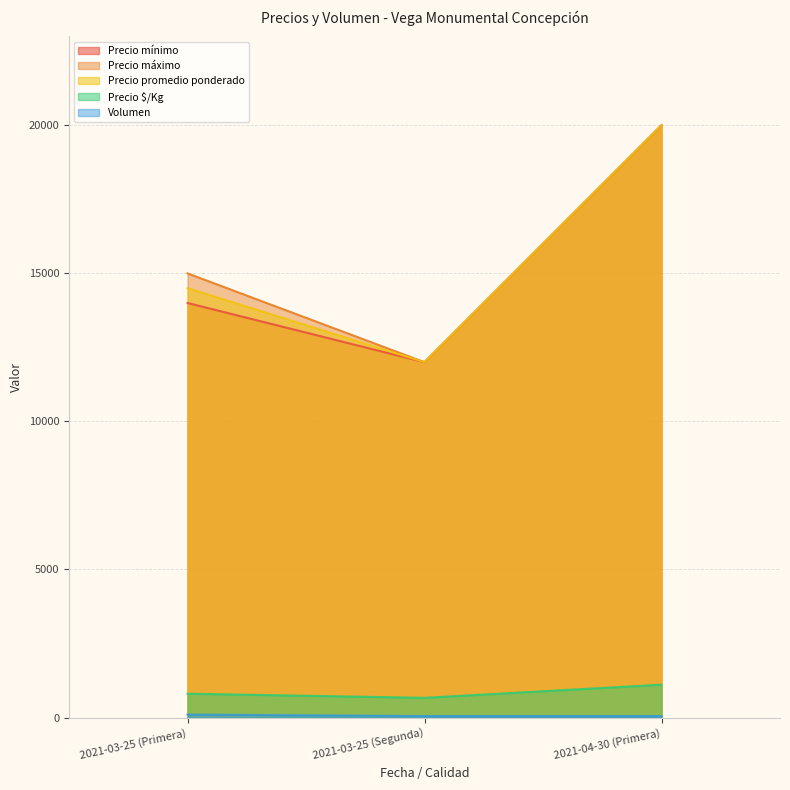

What is the average value of the Precio promedio ponderado series?

15500